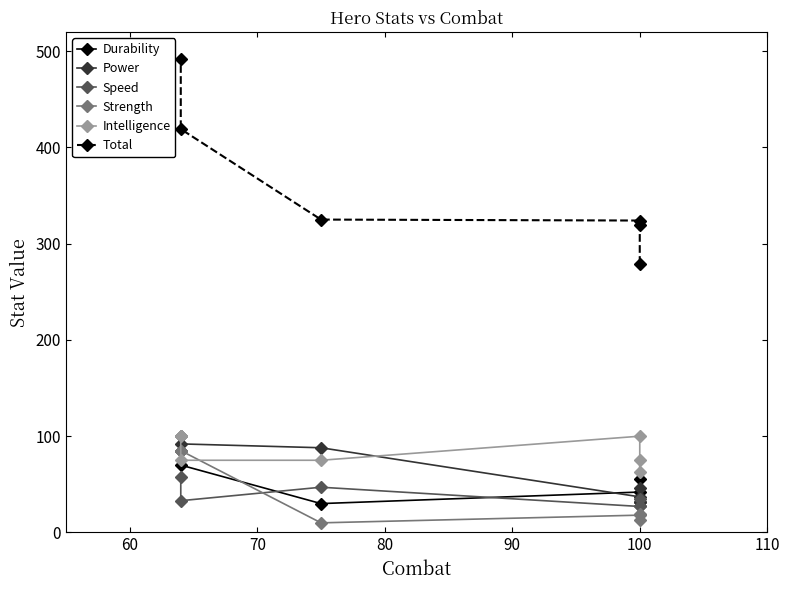

Which series has the largest total across all categories?

Total